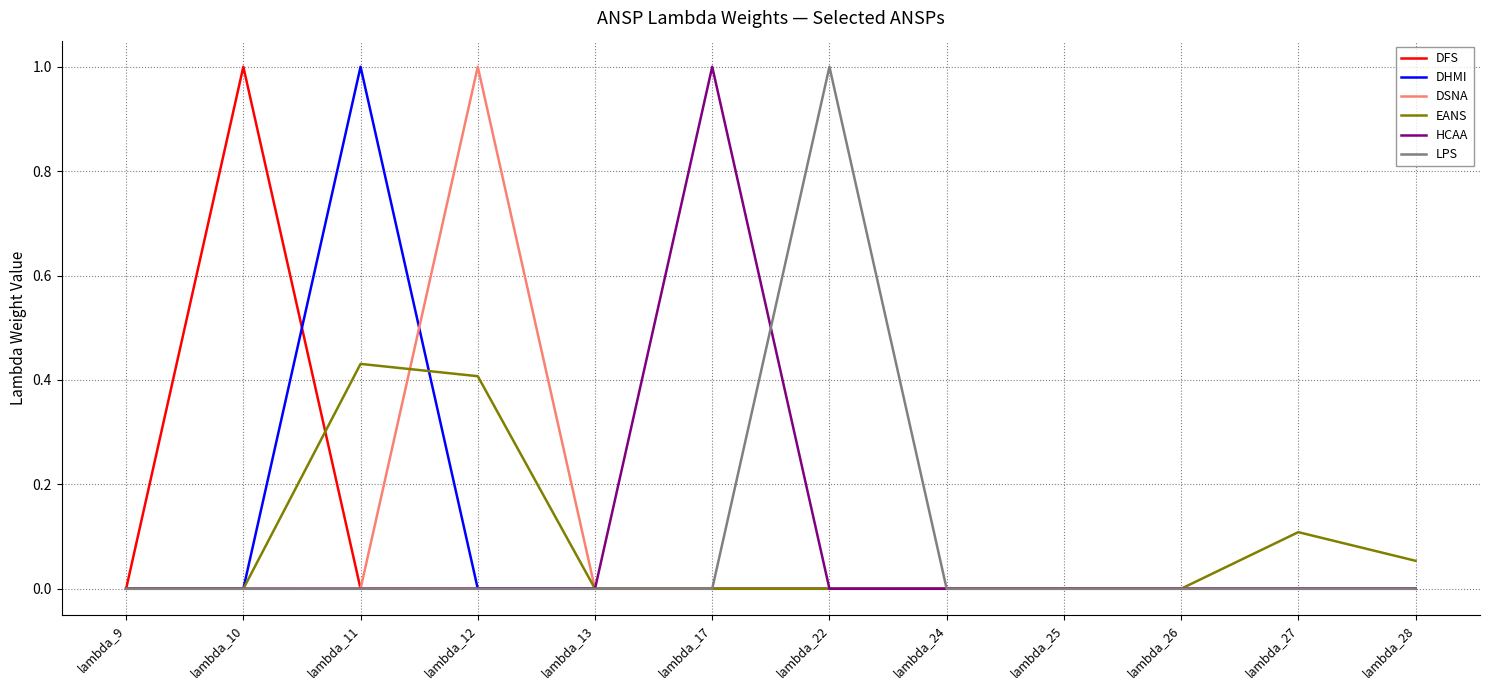

The value of DSNA at lambda_13 is 0.0. True or false?

True